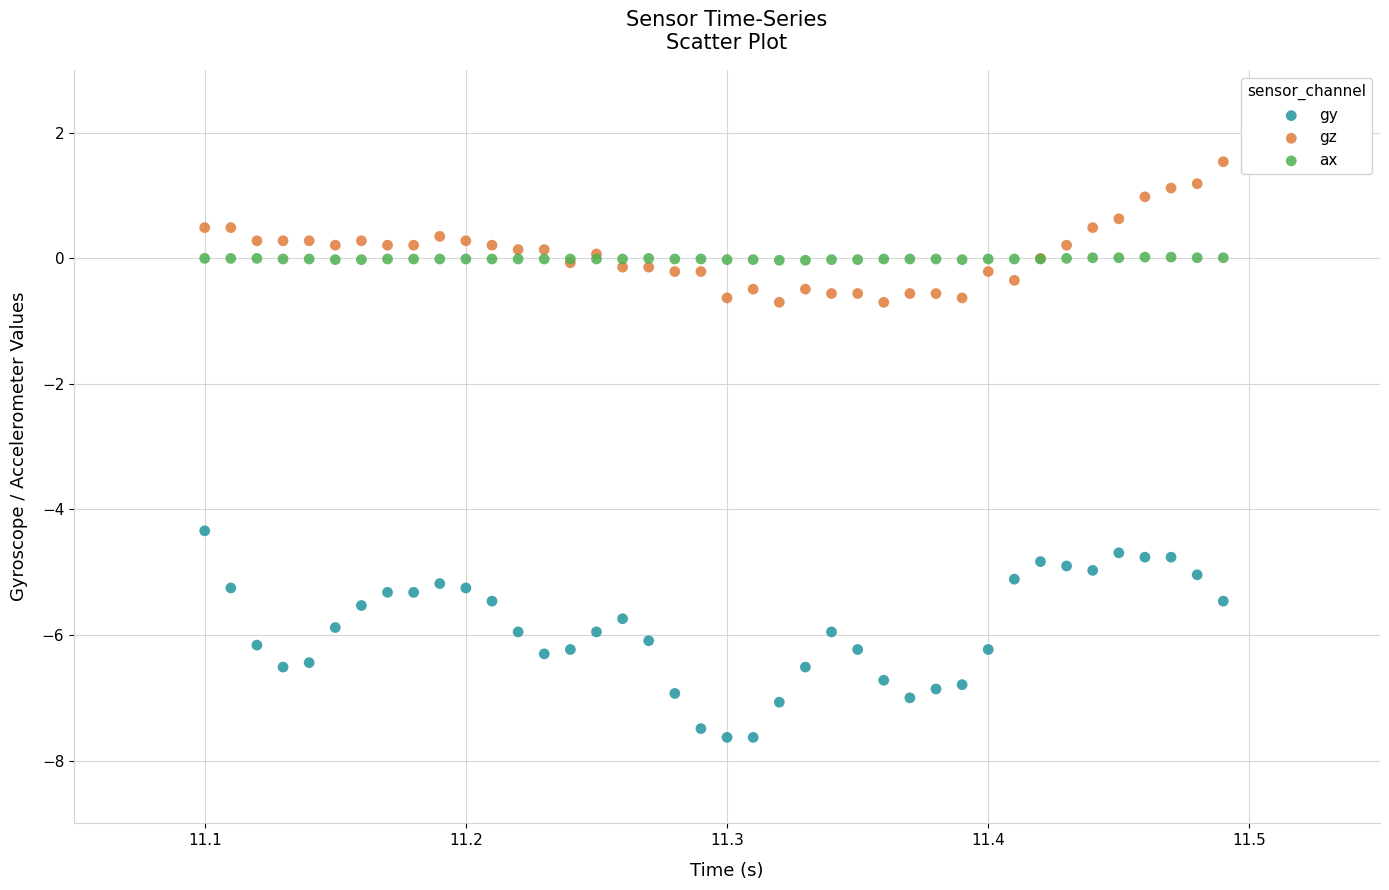

Which series contains the highest Y value?

gz